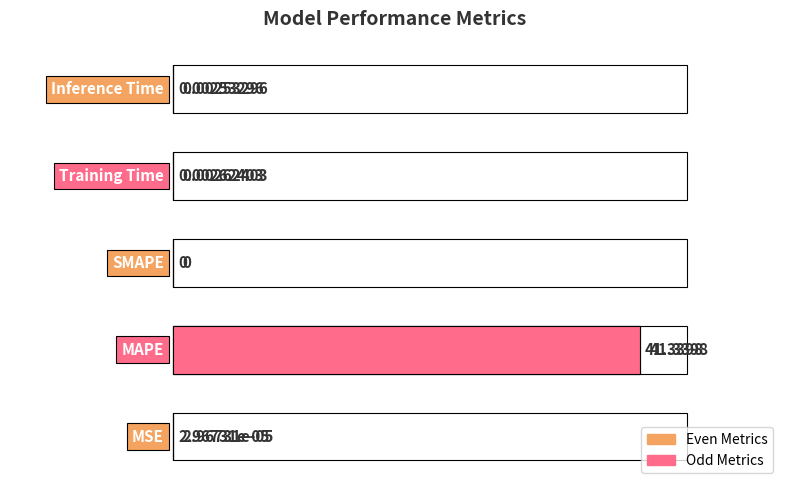

What is the greatest value displayed?

41.3